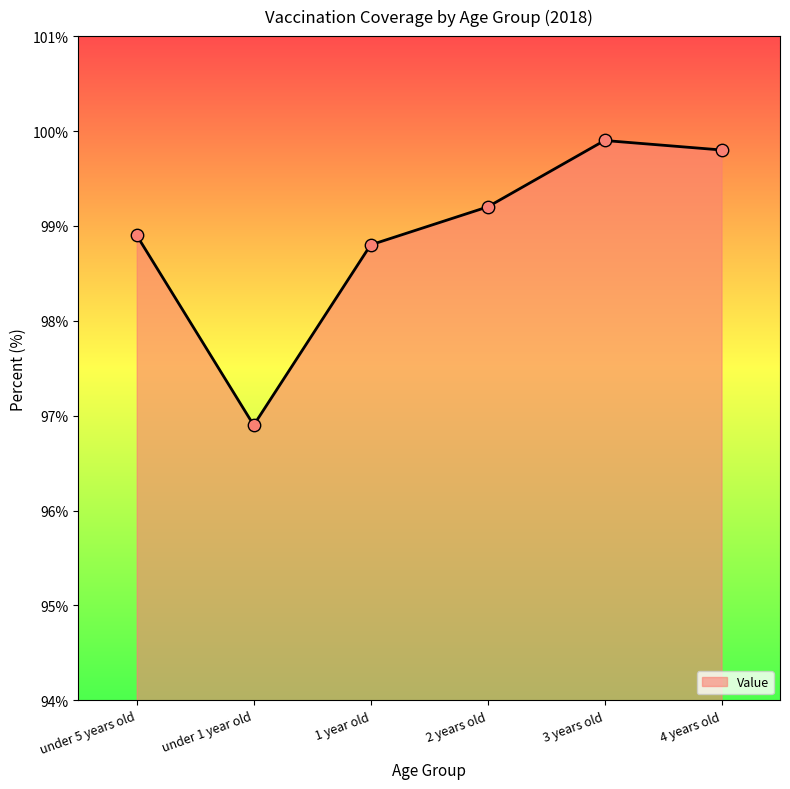

Which has a higher value, 1 year old or under 1 year old?

1 year old